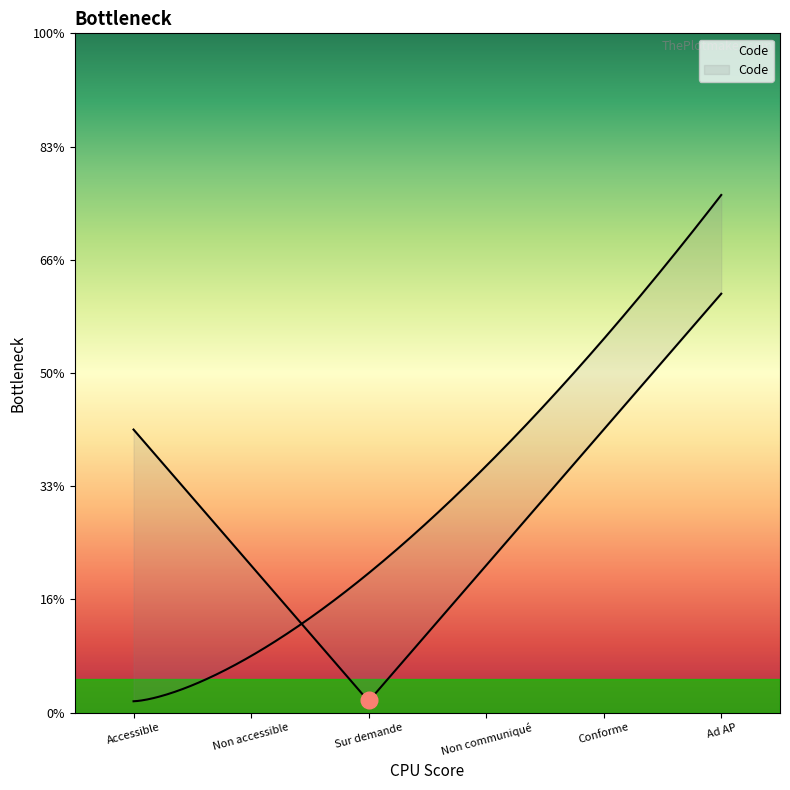

What is the minimum value shown in the chart?

1